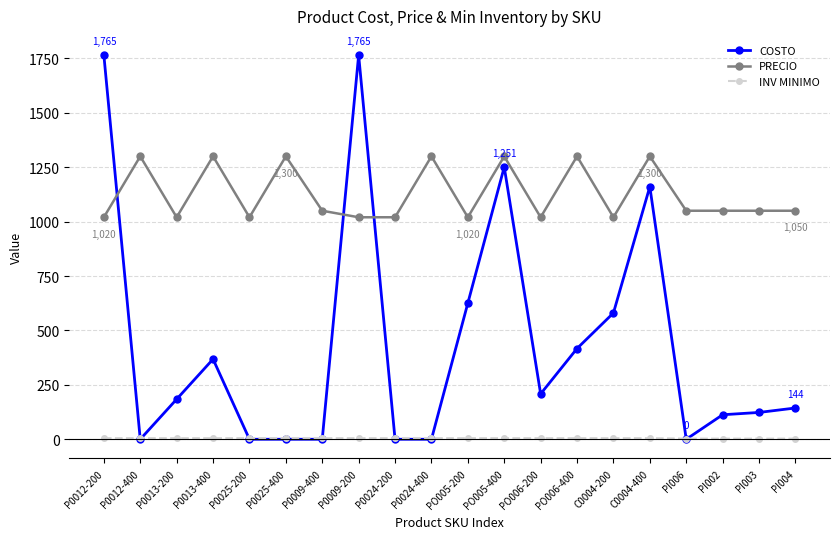

What are all the series names shown in the legend?

COSTO, PRECIO, INV MINIMO